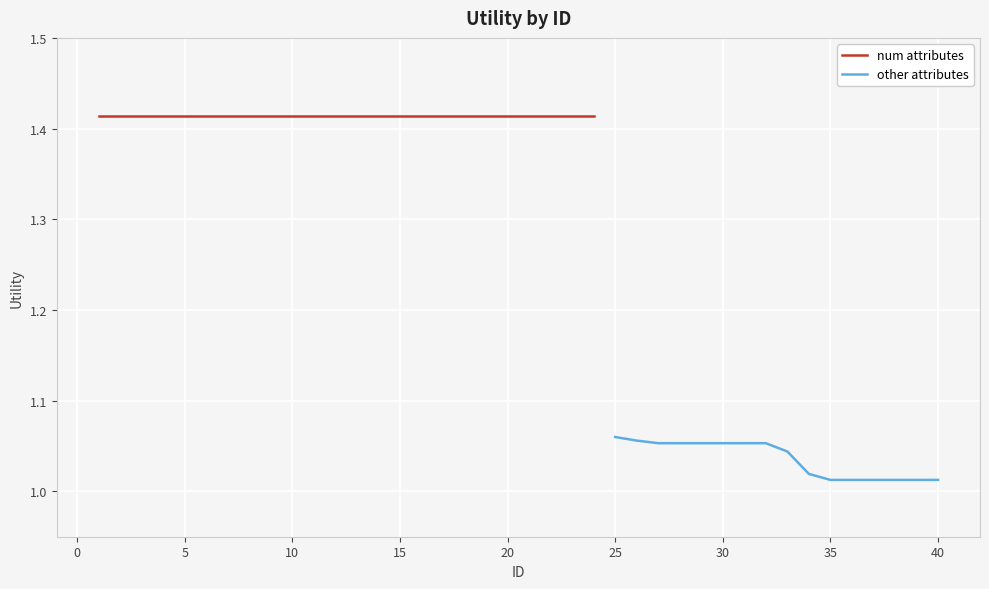

What is the sum of all values?

50.5